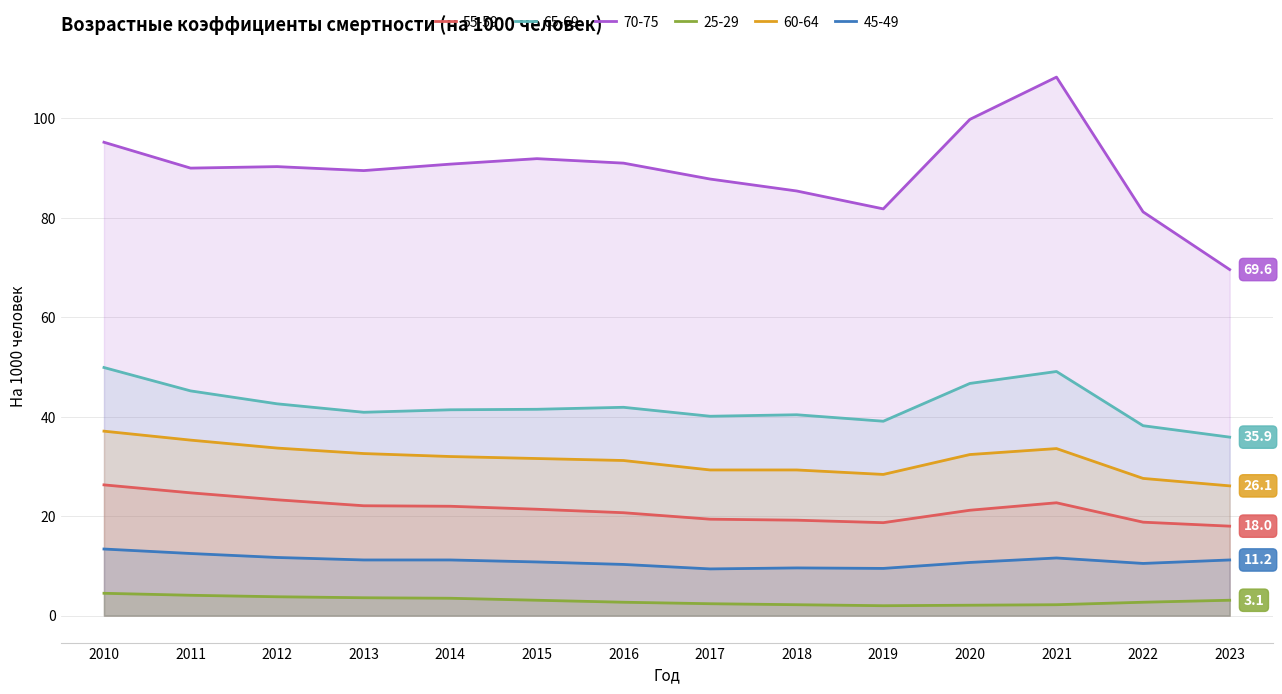

Rank the series at 2019 from lowest to highest value.

25-29, 45-49, 55-59, 60-64, 65-69, 70-75